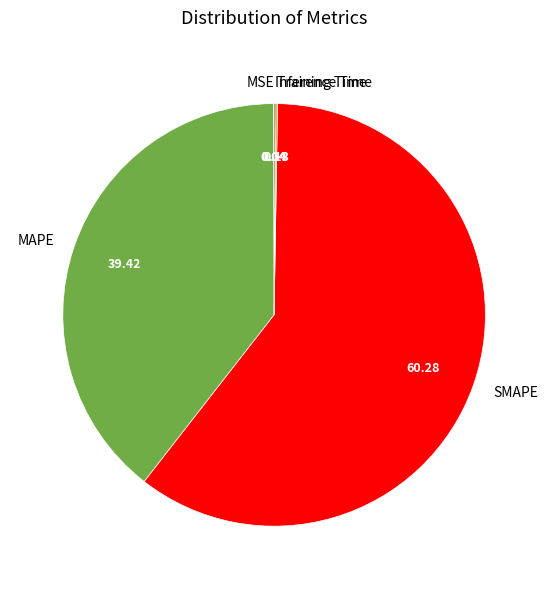

Which category has the biggest portion of the pie?

SMAPE